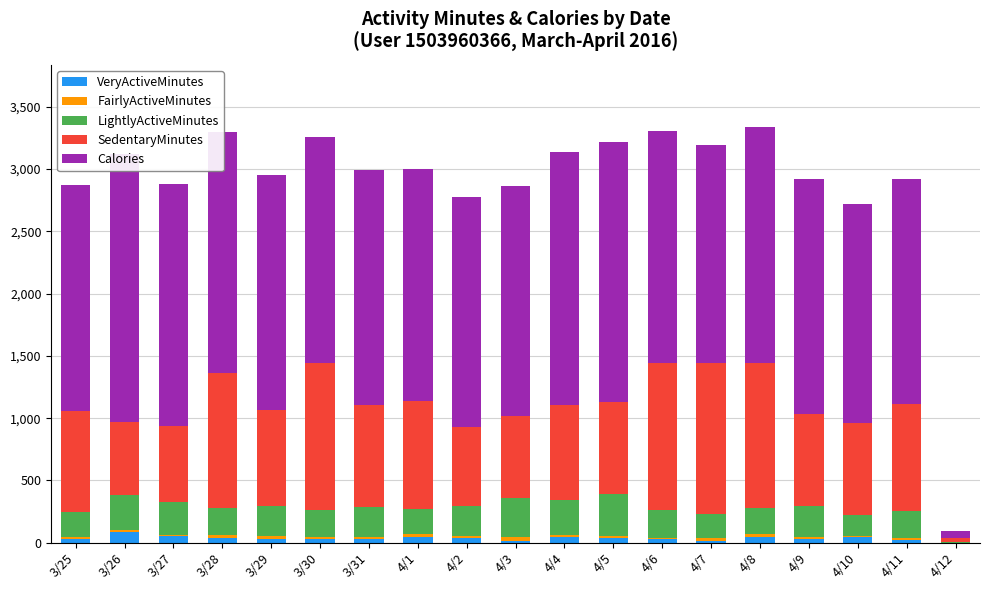

Reading right to left, transcribe all the data shown in this chart.

VeryActiveMinutes: 0	26	44	32	46	17	27	36	43	15	40	47	33	30	28	39	56	89	33
FairlyActiveMinutes: 0	14	13	15	22	20	12	18	18	30	11	21	12	13	28	20	5	17	12
LightlyActiveMinutes: 9	216	168	248	212	195	228	341	285	314	244	200	239	223	243	224	268	274	205
SedentaryMinutes: 32	855	737	738	1160	1208	1173	736	757	655	636	866	820	1174	763	1080	605	588	804
Calories: 50	1811	1755	1883	1895	1755	1861	2083	2030	1850	1843	1868	1889	1820	1886	1932	1944	2154	1819